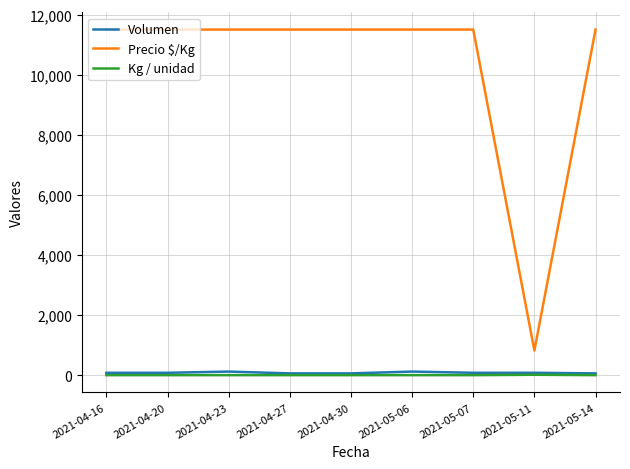

What is the greatest value displayed?

11500